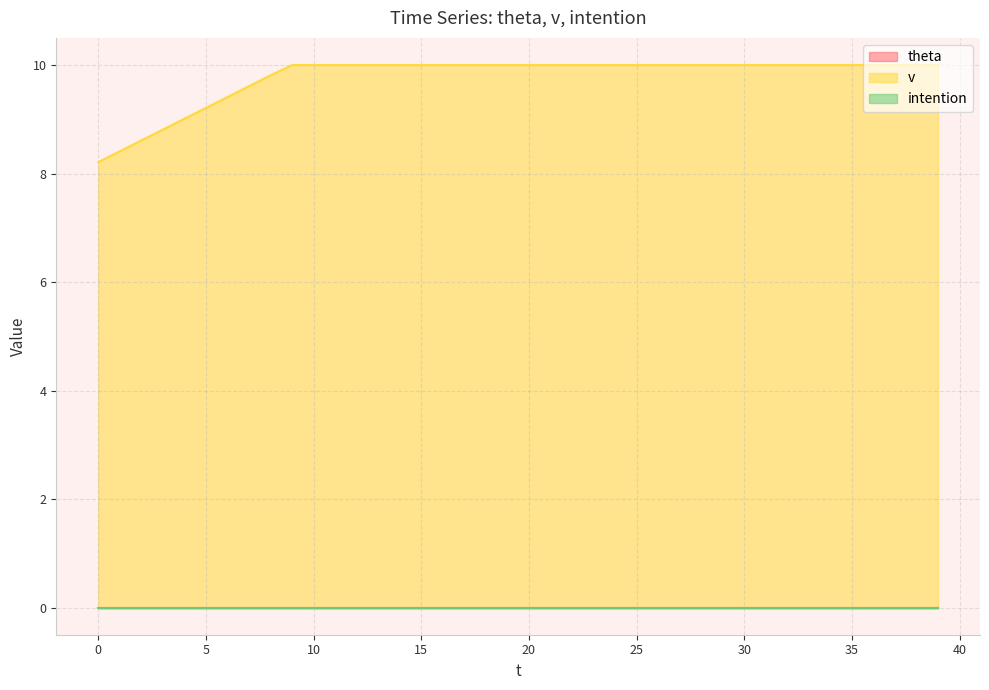

True or false: theta and intention intersect in this chart.

False